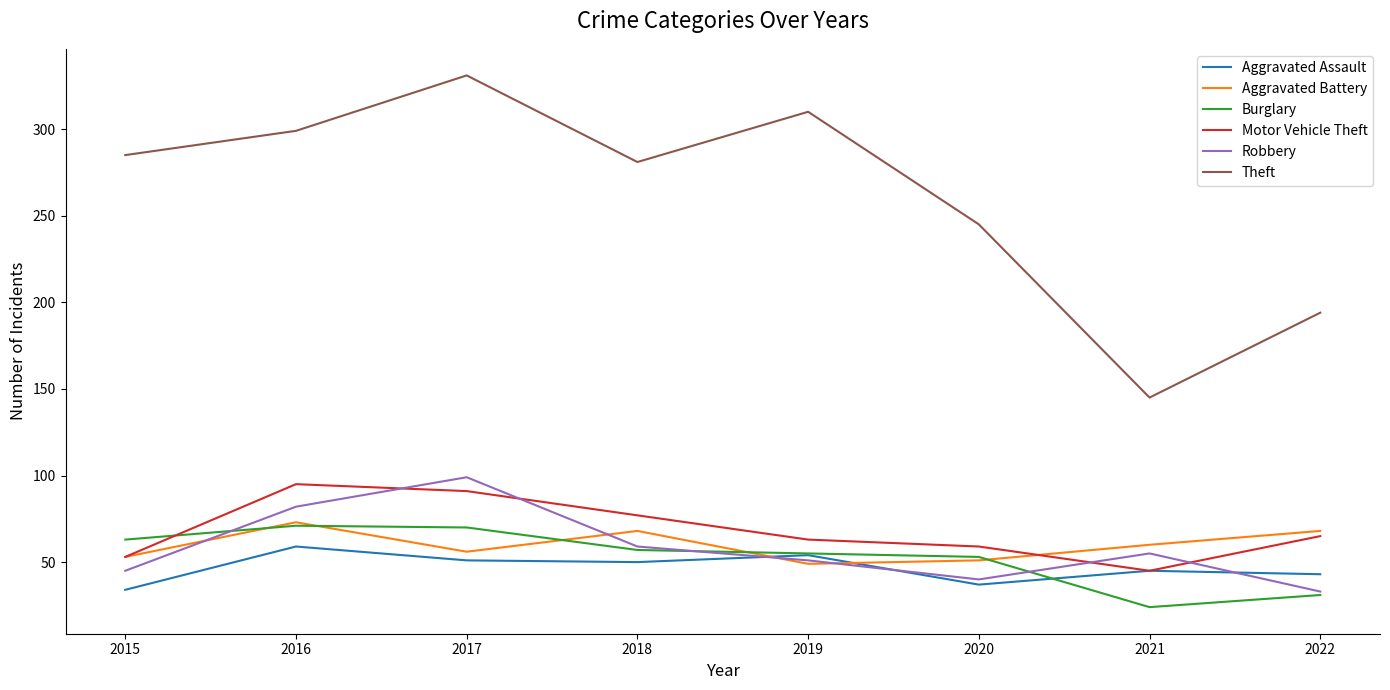

What is the sum of all Aggravated Battery values?

478